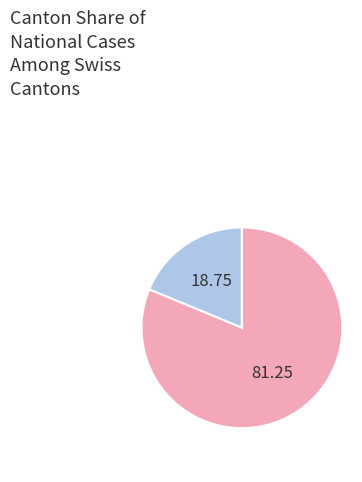

How many segments does this pie chart have?

2